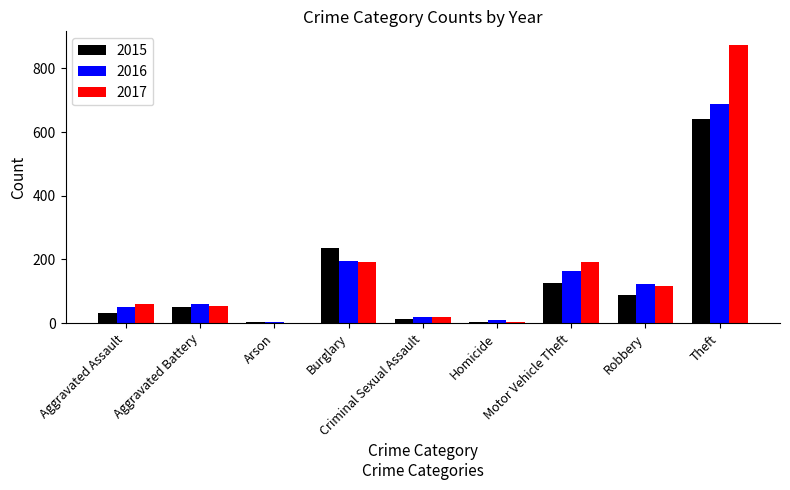

What is the spread (max minus min) of values at Motor Vehicle Theft?

66